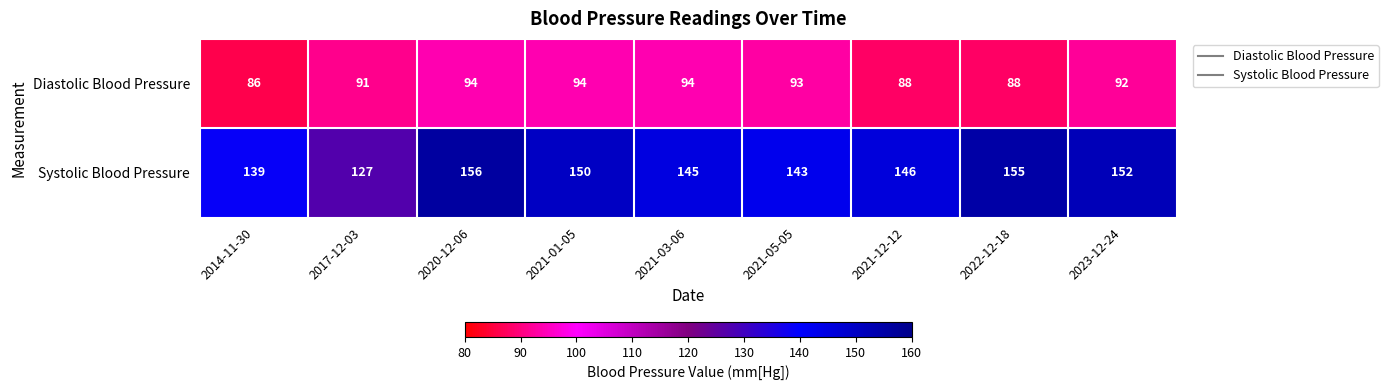

Read the Systolic Blood Pressure value at 2017-12-03.

127